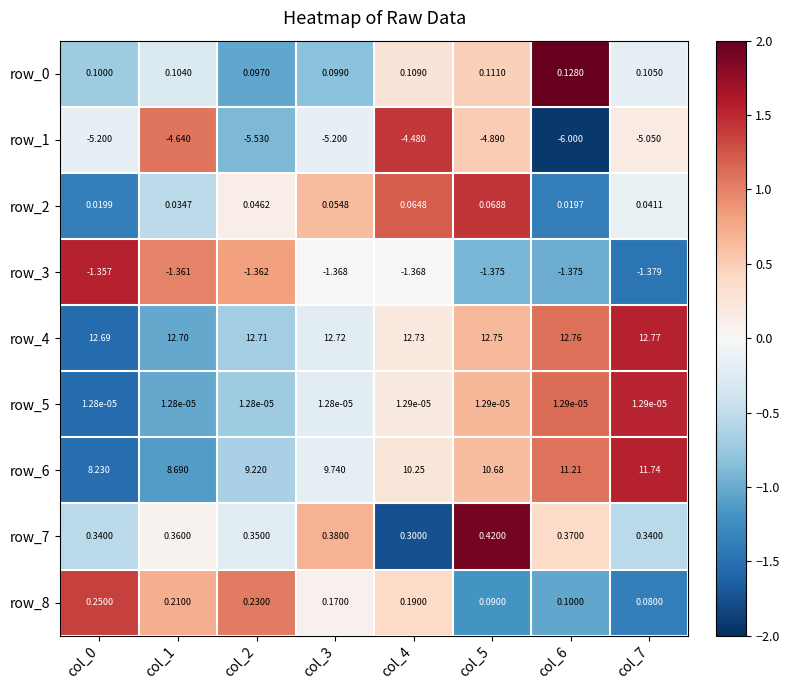

Is the value of row_3 at col_5 greater than the value of row_5 at col_0?

No